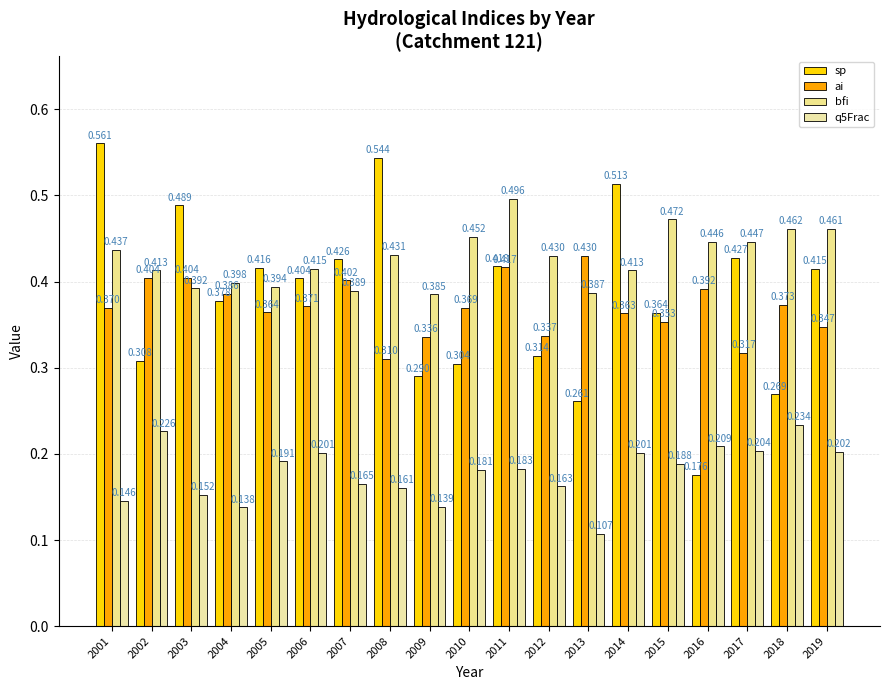

What are all the series names shown in the legend?

sp, ai, bfi, q5Frac